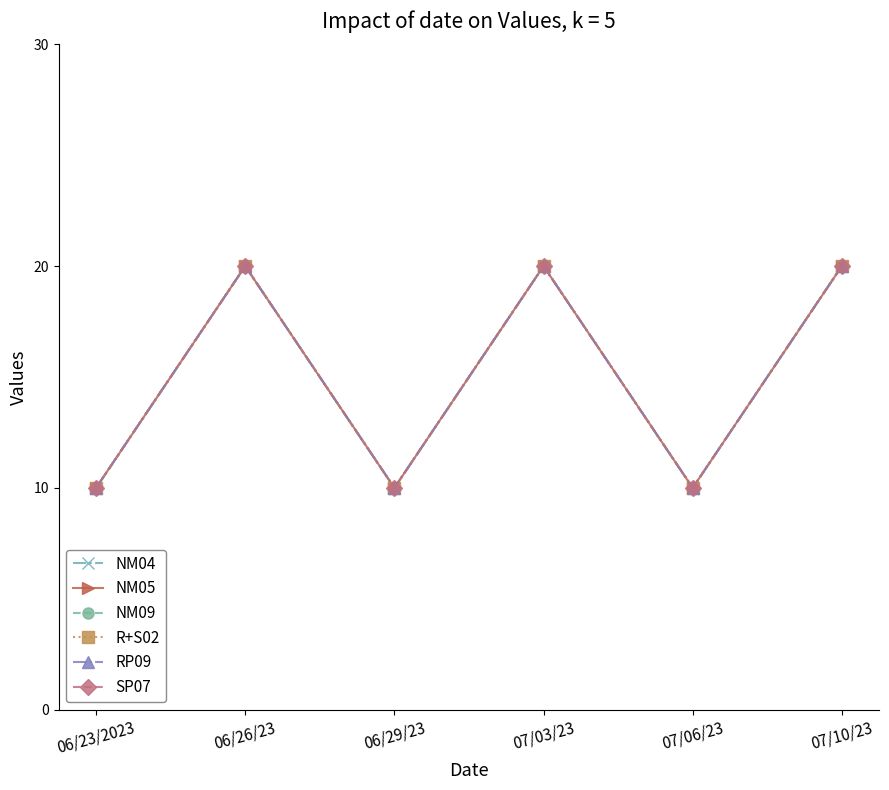

The value of RP09 at 06/23/2023 is 13. True or false?

False